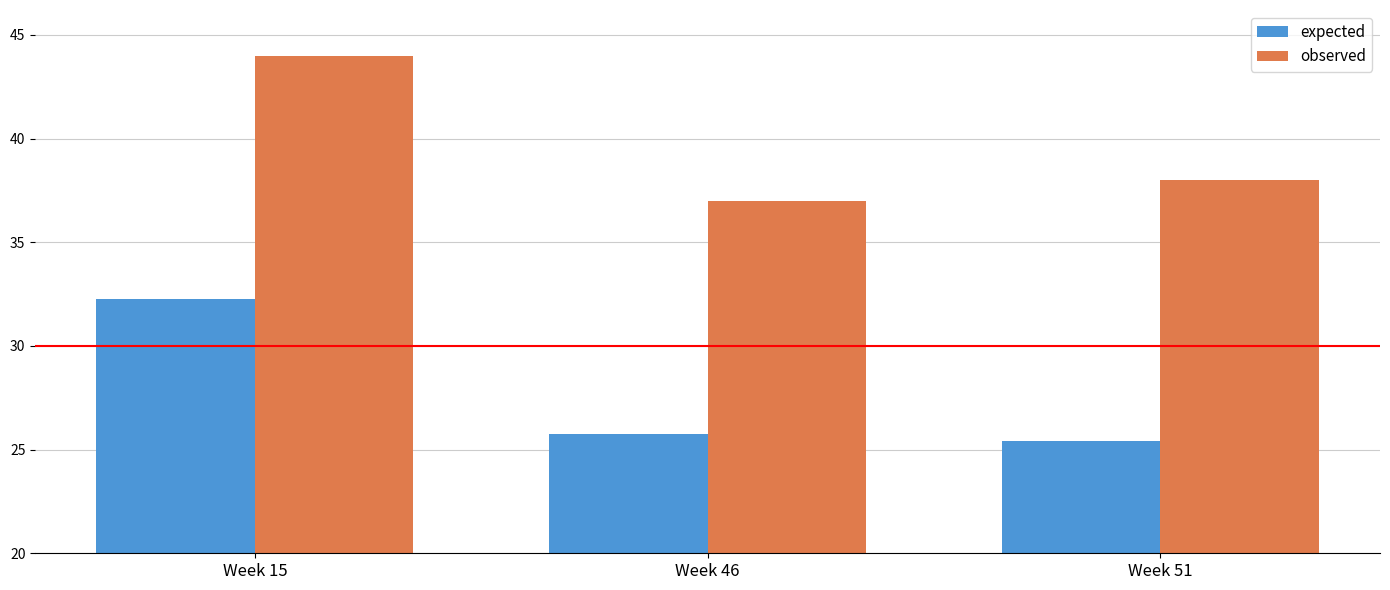

How many bars are there in total?

6